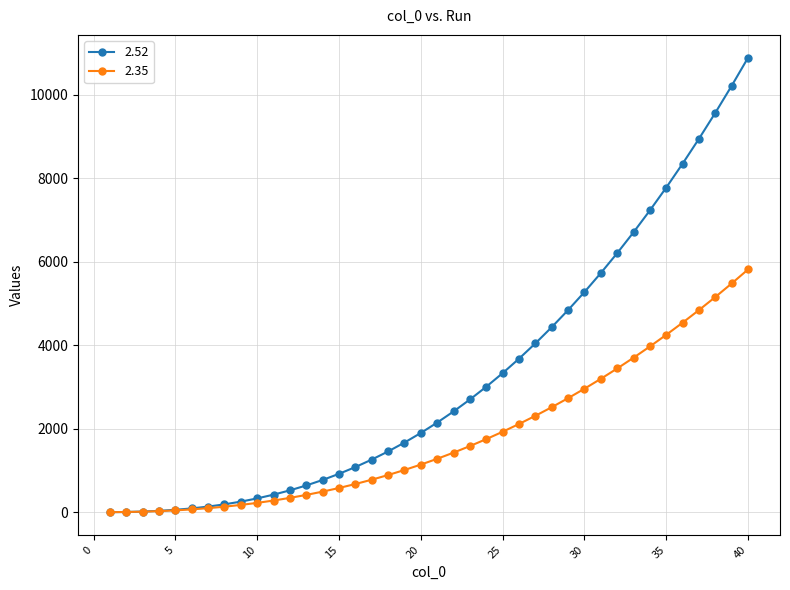

Rank the series by their average value, from lowest to highest.

2.35, 2.52